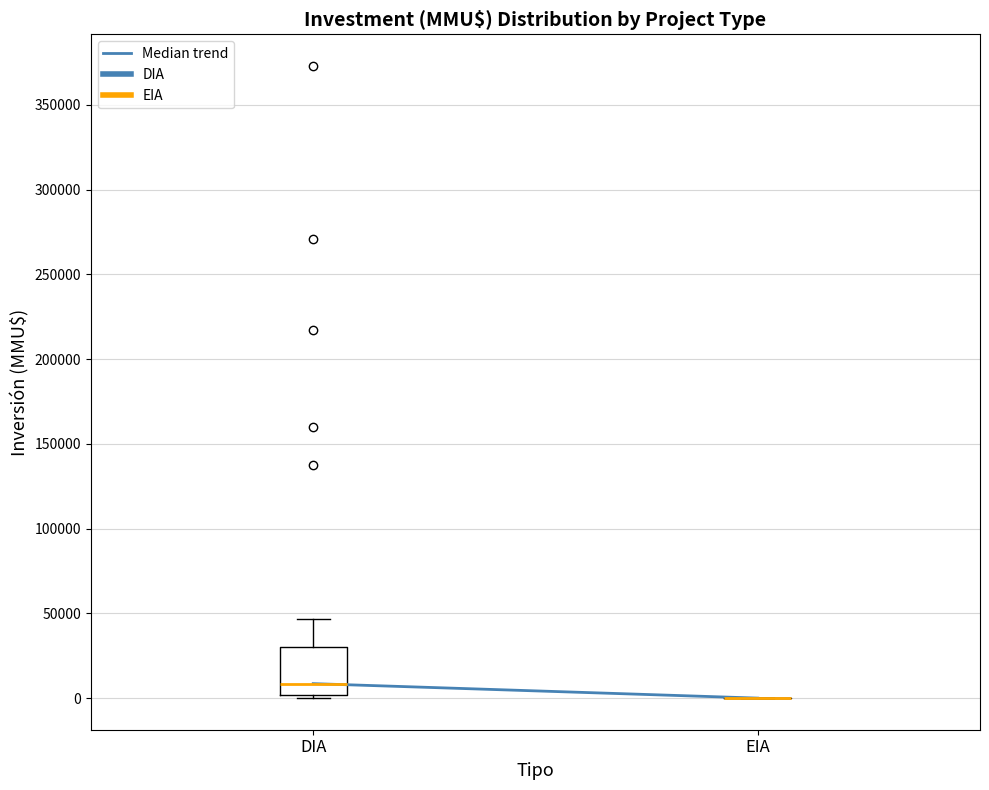

Which box is the tallest, from its lower edge to its upper edge?

DIA